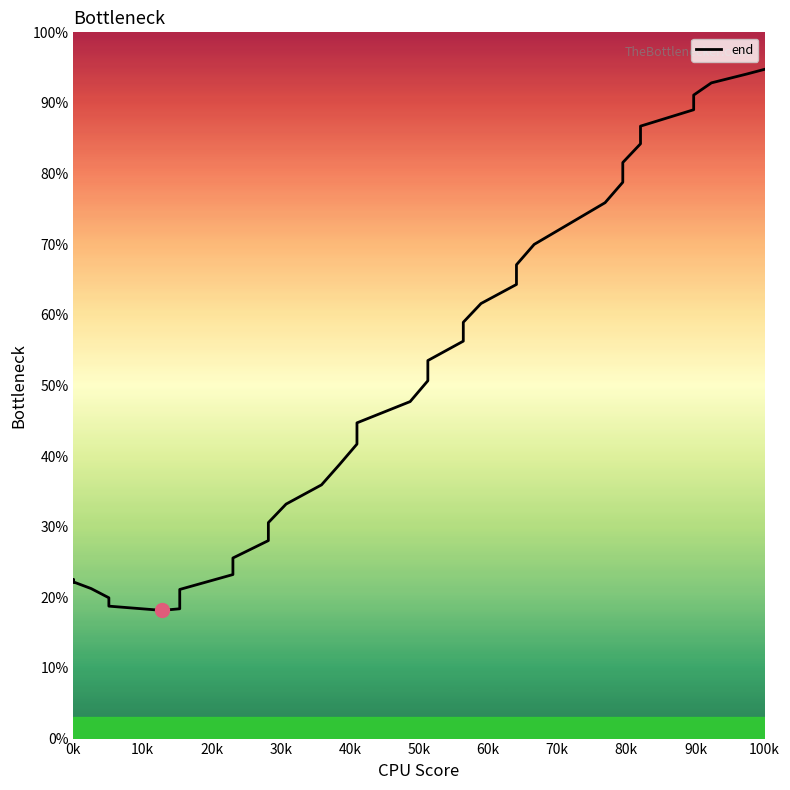

What is the greatest value displayed?

94.8